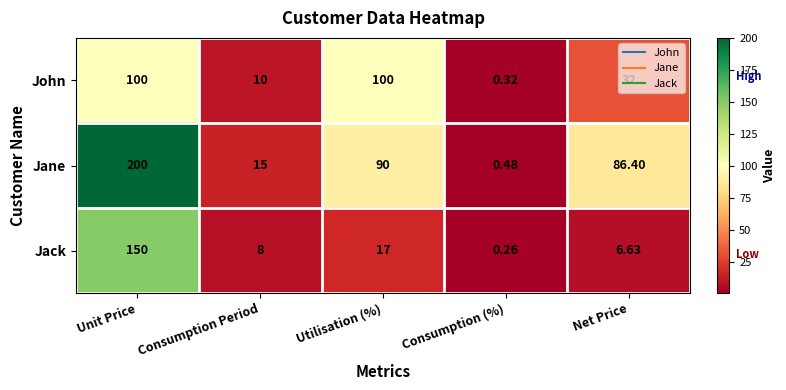

Rank the series by their average value, from lowest to highest.

Jack, John, Jane